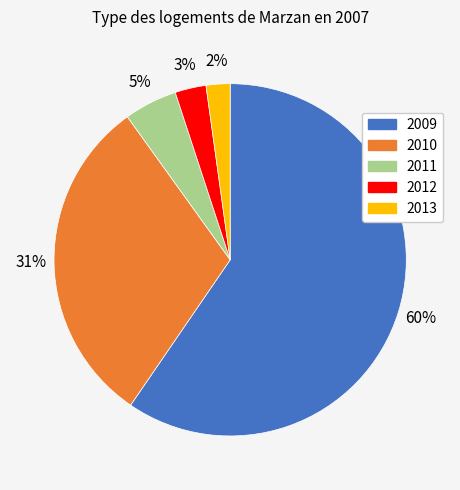

Which has a higher value, 2011 or 2013?

2011